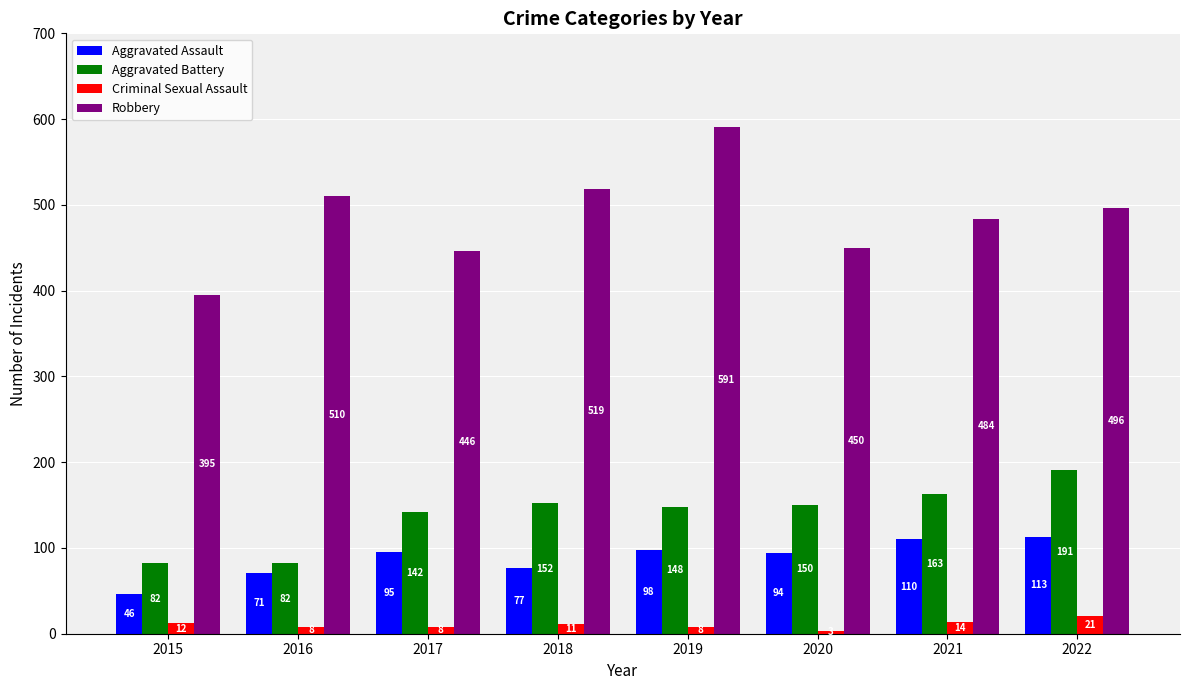

What is the lowest value of the Aggravated Assault series?

46